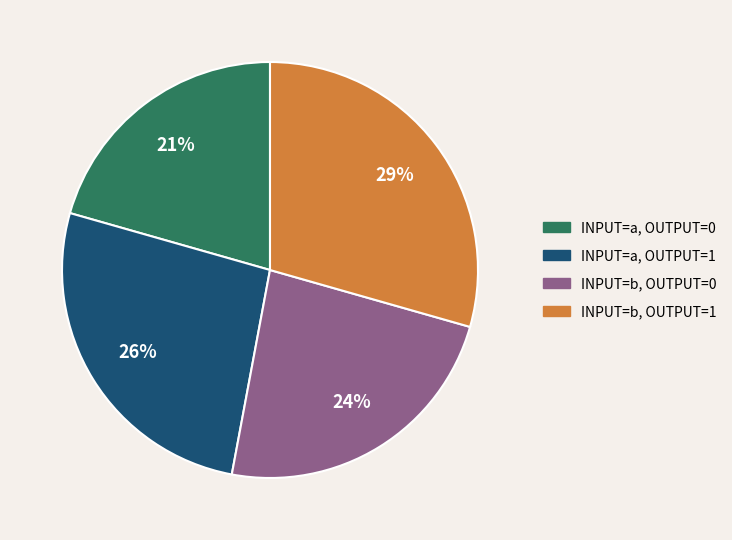

Which category has the biggest portion of the pie?

INPUT=b, OUTPUT=1